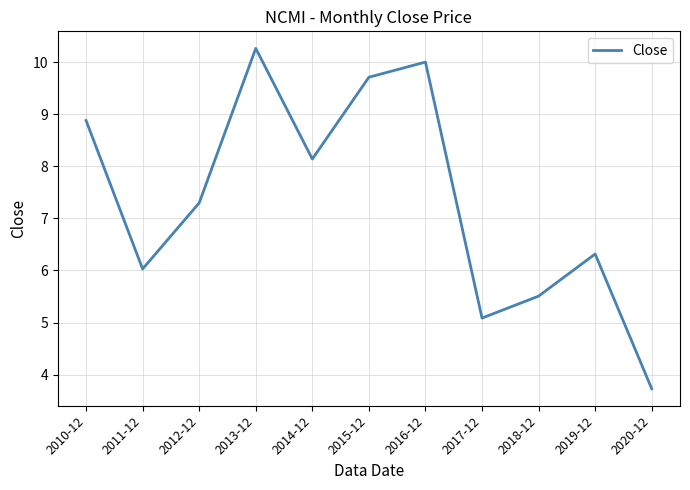

What position from the right is 2011-12?

10